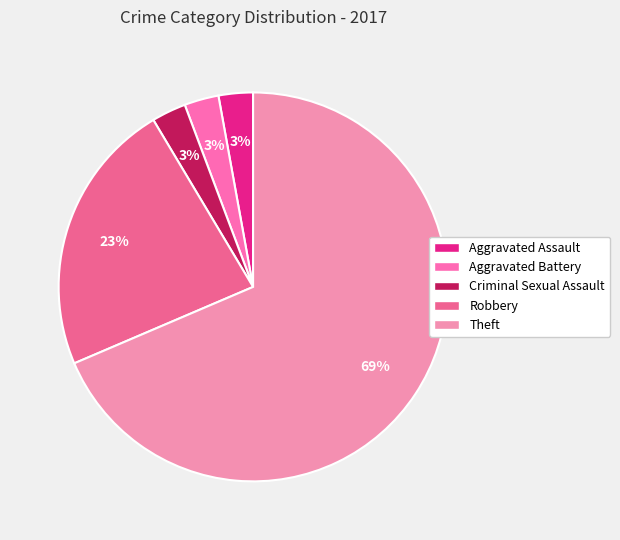

How many segments does this pie chart have?

5